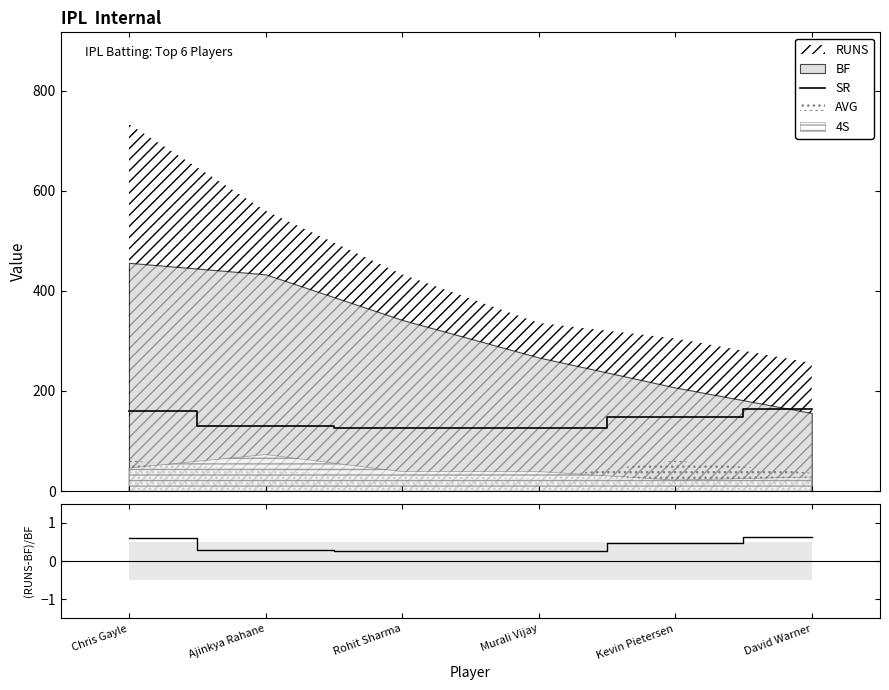

Reading right to left, list all the values displayed in this chart.

SR: David Warner=164.1	Kevin Pietersen=147.3	Murali Vijay=125.8	Rohit Sharma=126.6	Ajinkya Rahane=129.3	Chris Gayle=160.7
(RUNS-BF)/BF: David Warner=0.6	Kevin Pietersen=0.5	Murali Vijay=0.3	Rohit Sharma=0.3	Ajinkya Rahane=0.3	Chris Gayle=0.6